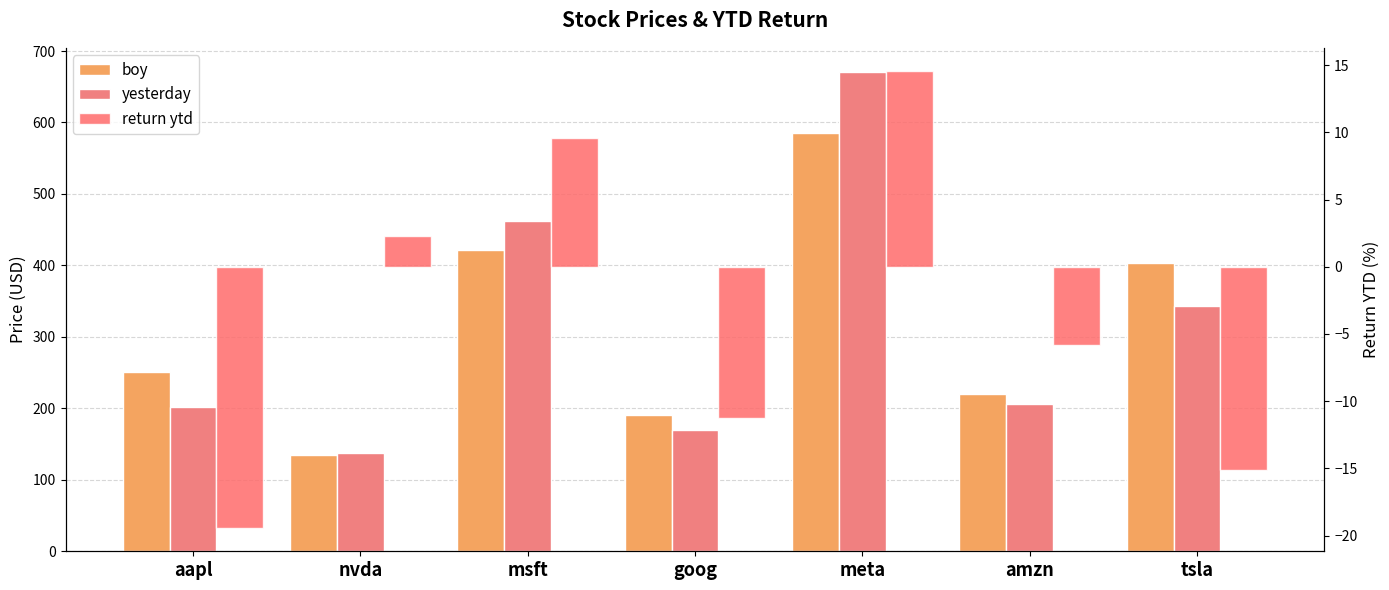

Reading left to right, list all the values displayed in this chart.

boy: 250.4	134.3	421.5	190.4	585.5	219.4	403.8
yesterday: 201.7	137.4	462.0	169.0	670.9	206.6	342.7
return ytd: -19.5	2.3	9.6	-11.2	14.6	-5.8	-15.1